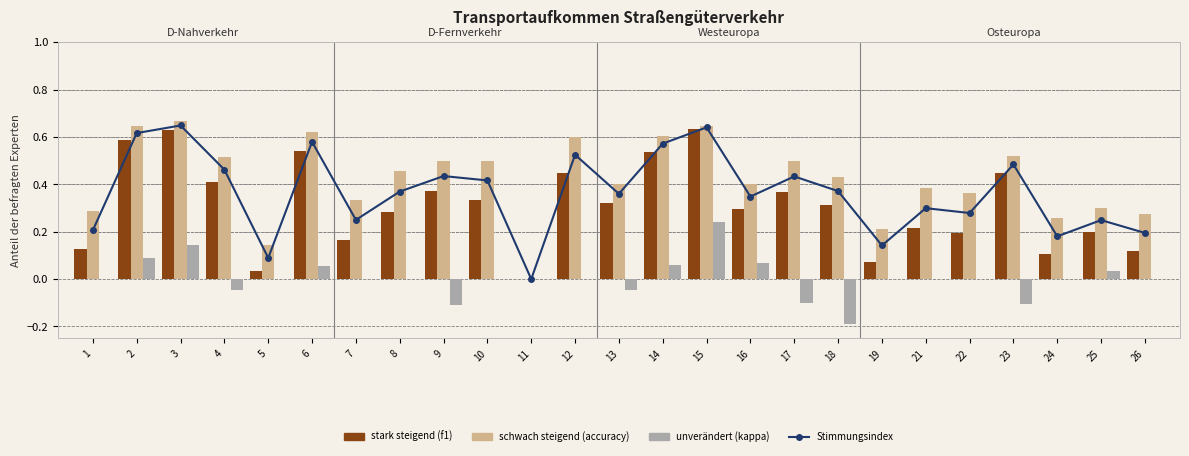

Reading left to right, list all the values displayed in this chart.

Stimmungsindex: 0.2	0.6	0.6	0.5	0.1	0.6	0.2	0.4	0.4	0.4	0.0	0.5	0.4	0.6	0.6	0.3	0.4	0.4	0.1	0.3	0.3	0.5	0.2	0.2	0.2
f1: 0.1	0.6	0.6	0.4	0.0	0.5	0.2	0.3	0.4	0.3	0.0	0.5	0.3	0.5	0.6	0.3	0.4	0.3	0.1	0.2	0.2	0.4	0.1	0.2	0.1
accuracy: 0.3	0.6	0.7	0.5	0.1	0.6	0.3	0.5	0.5	0.5	0.0	0.6	0.4	0.6	0.6	0.4	0.5	0.4	0.2	0.4	0.4	0.5	0.3	0.3	0.3
kappa: 0.0	0.1	0.1	-0.0	0.0	0.1	0.0	0.0	-0.1	0.0	0.0	0.0	-0.0	0.1	0.2	0.1	-0.1	-0.2	0.0	0.0	0.0	-0.1	0.0	0.0	0.0